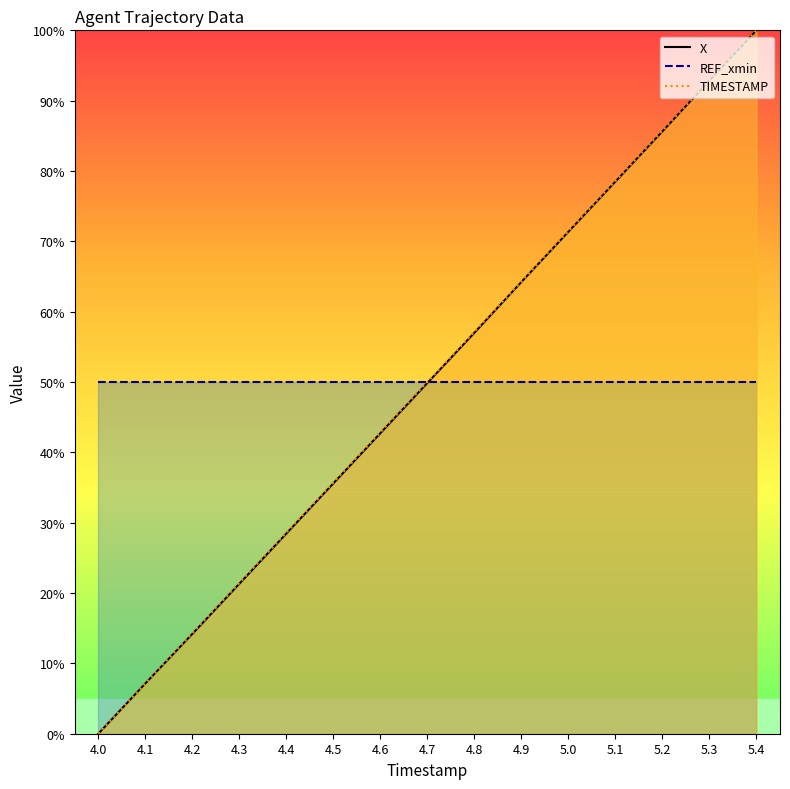

What position from the right is 5.4?

1